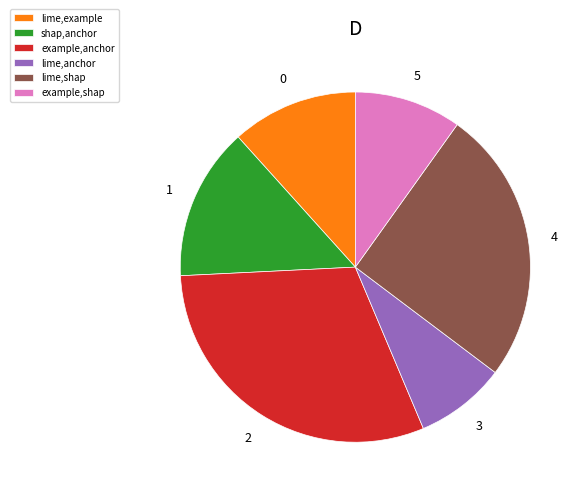

Is there any slice that represents more than half of the pie?

No